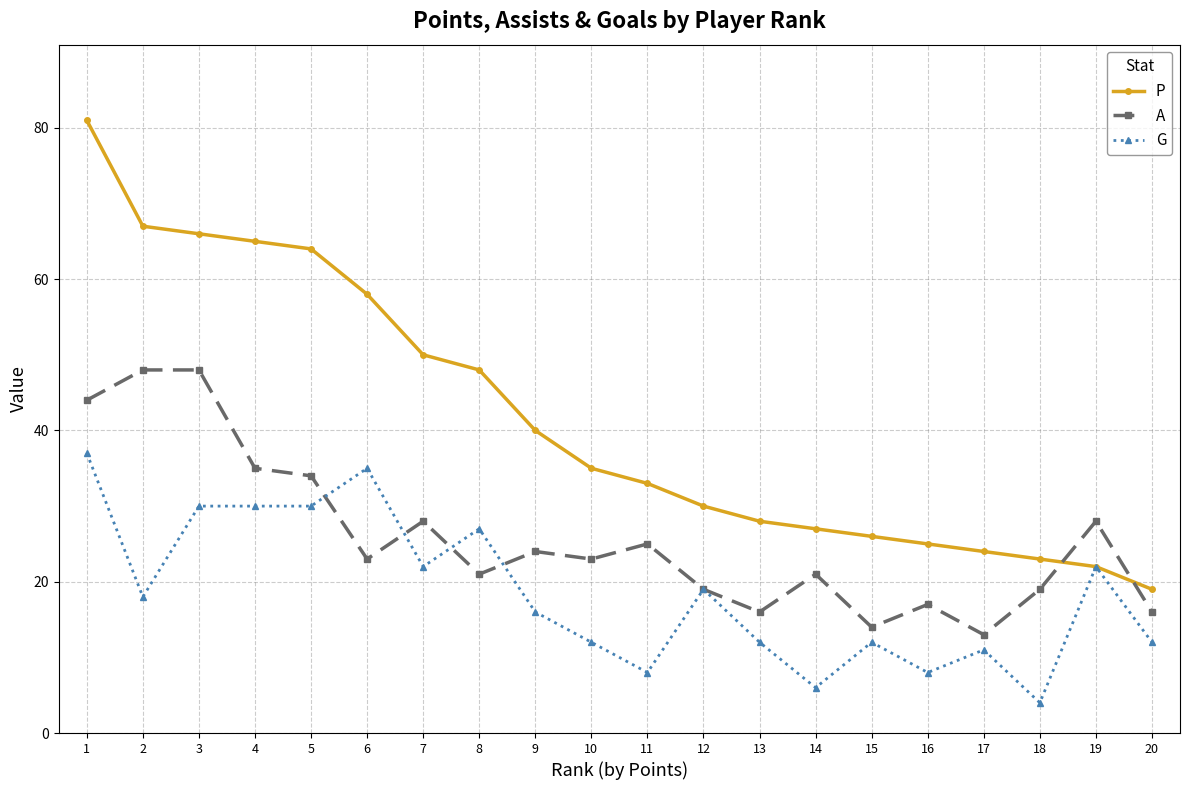

True or false: G has more than 1 points higher than both neighbors.

True